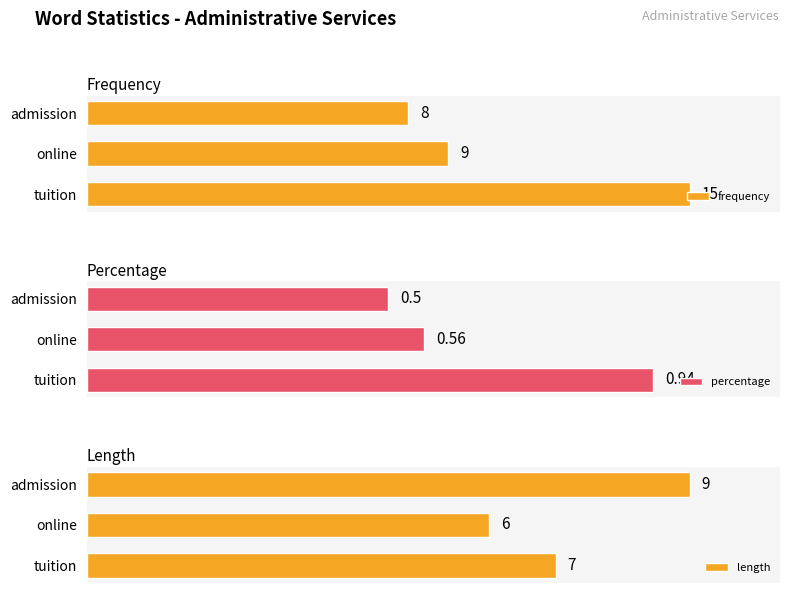

List the series in order of their peak value, highest first.

frequency, length, percentage